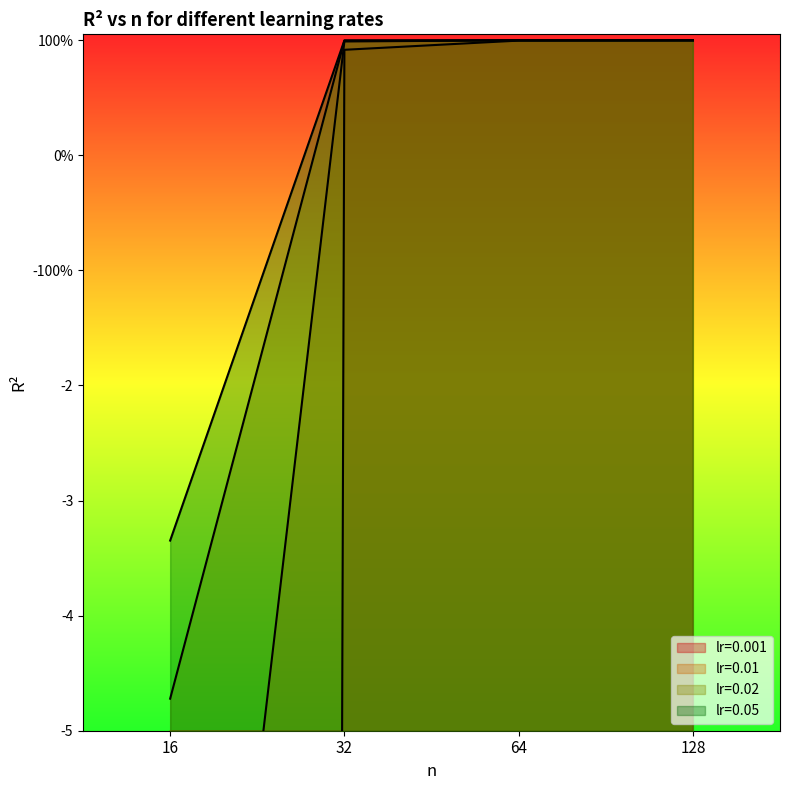

Between 16 and 128, which series saw the biggest shift?

lr=0.001